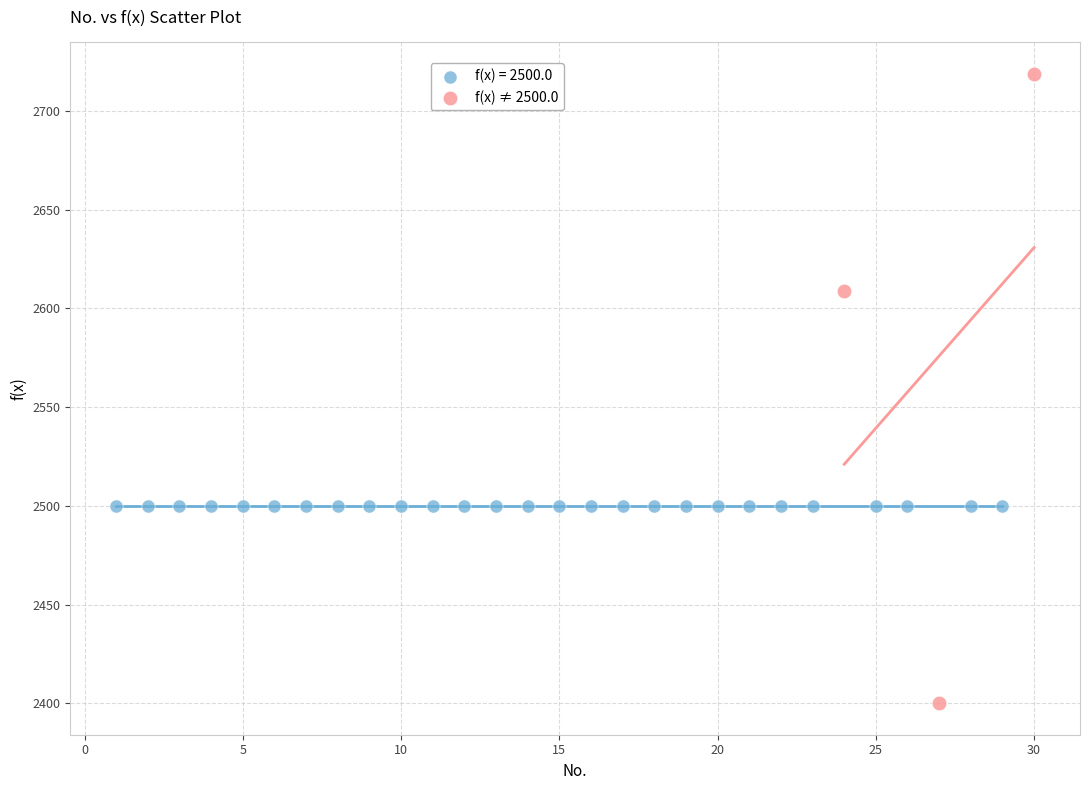

Which series reaches the maximum Y coordinate?

f(x) ≠ 2500.0